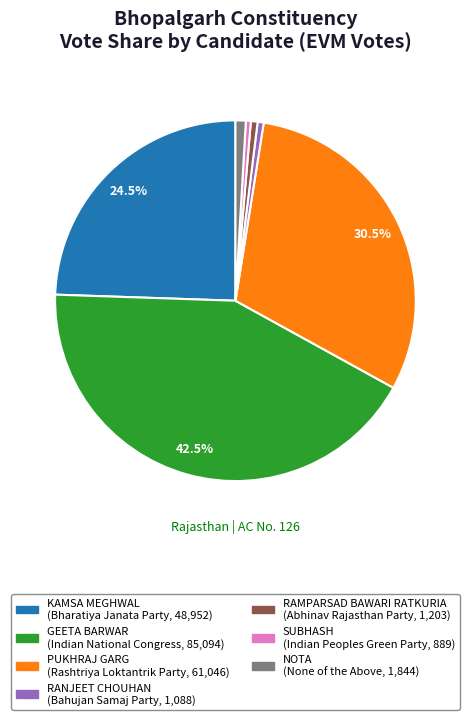

What percentage is NOT represented by KAMSA MEGHWAL?

75.5%